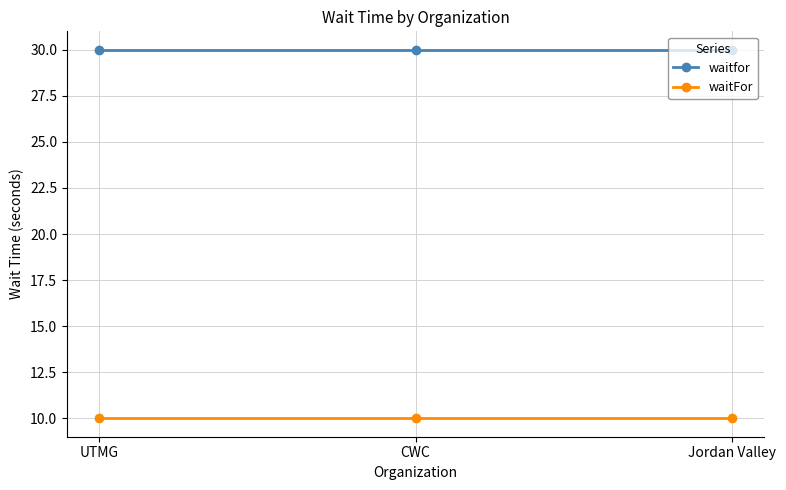

What is the difference between the highest and lowest values at UTMG?

20